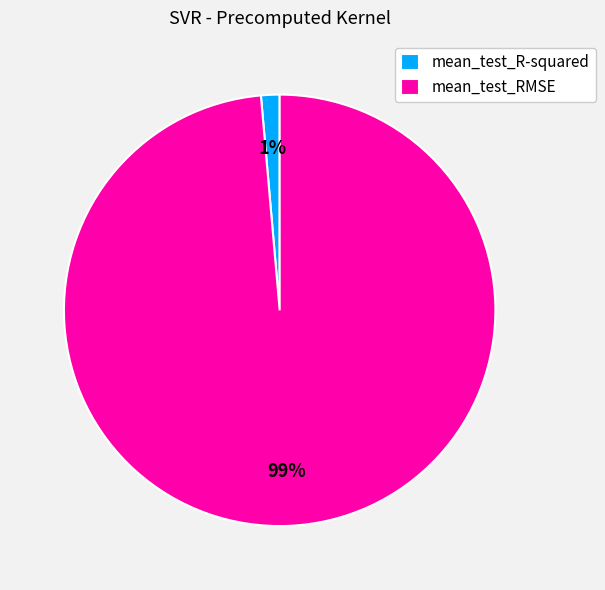

What is the majority slice?

mean_test_RMSE